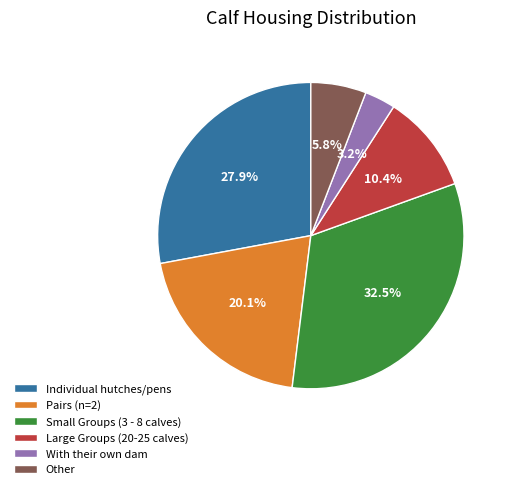

To the nearest percent, what portion does With their own dam represent?

3%